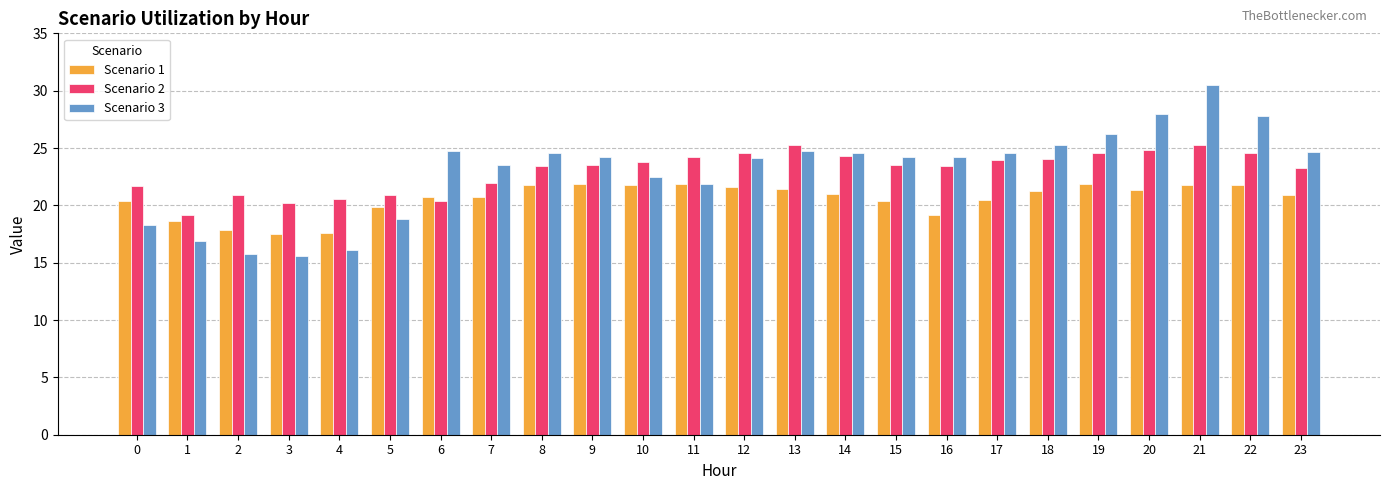

What are all the series names shown in the legend?

Scenario 1, Scenario 2, Scenario 3